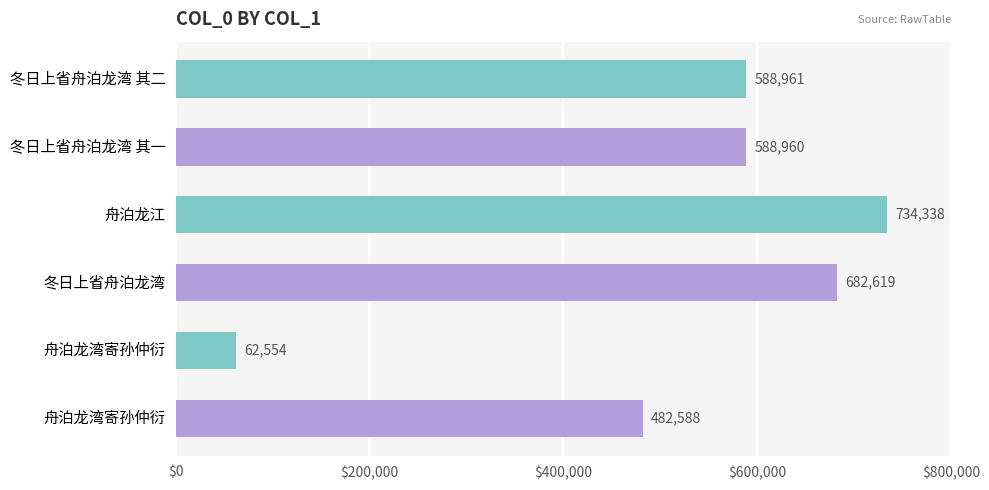

How many values are below 588961?

3